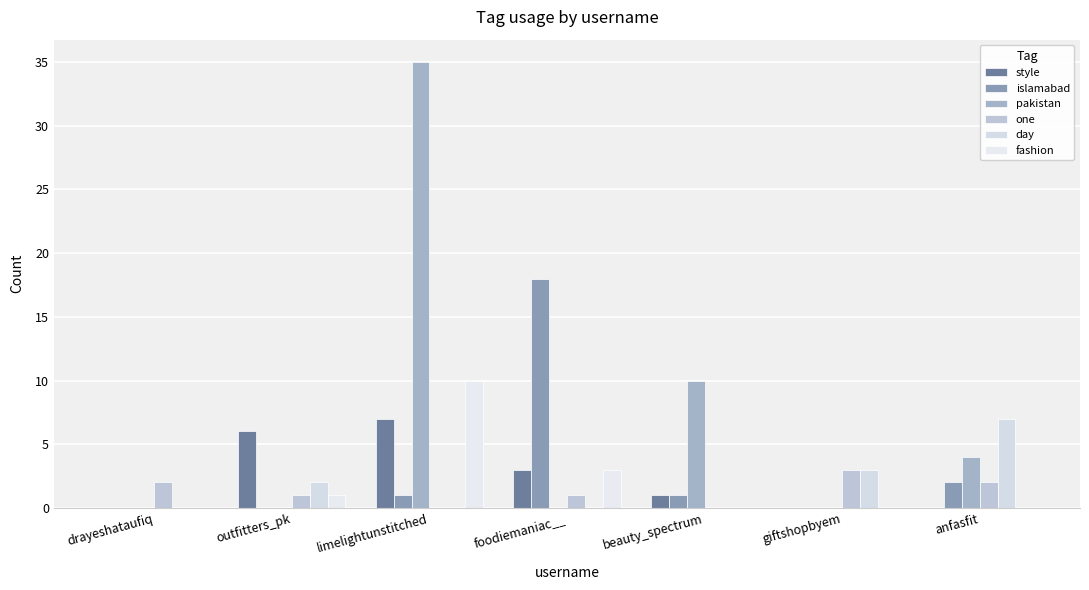

What is the total value across all series at beauty_spectrum?

12